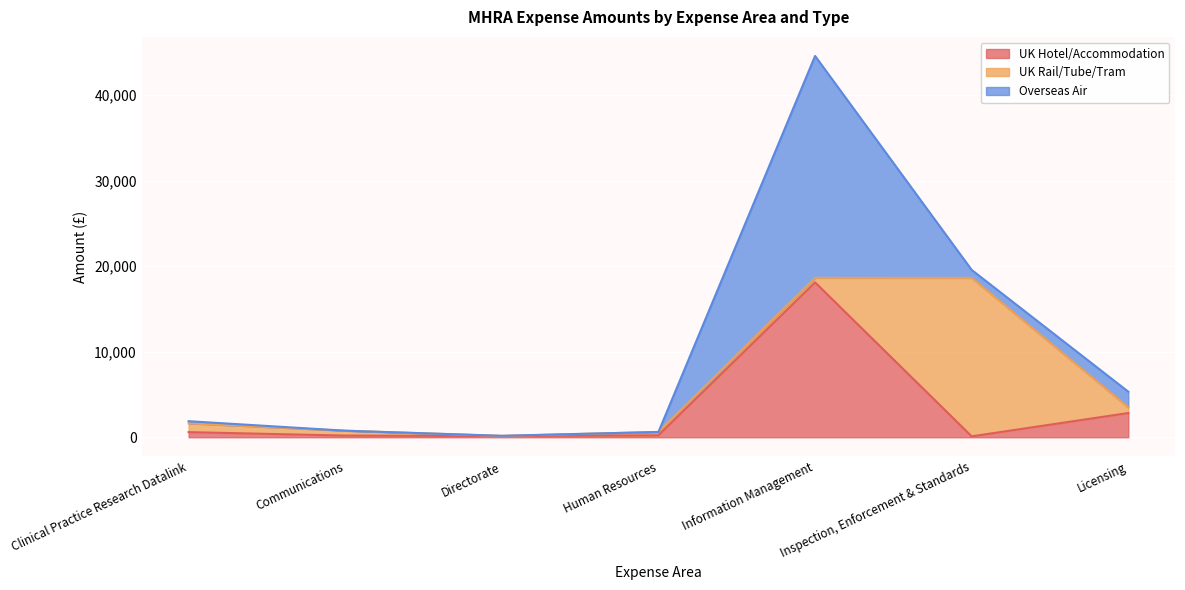

What is the sum of the UK Rail/Tube/Tram values at Directorate and Inspection, Enforcement & Standards?

18540.9